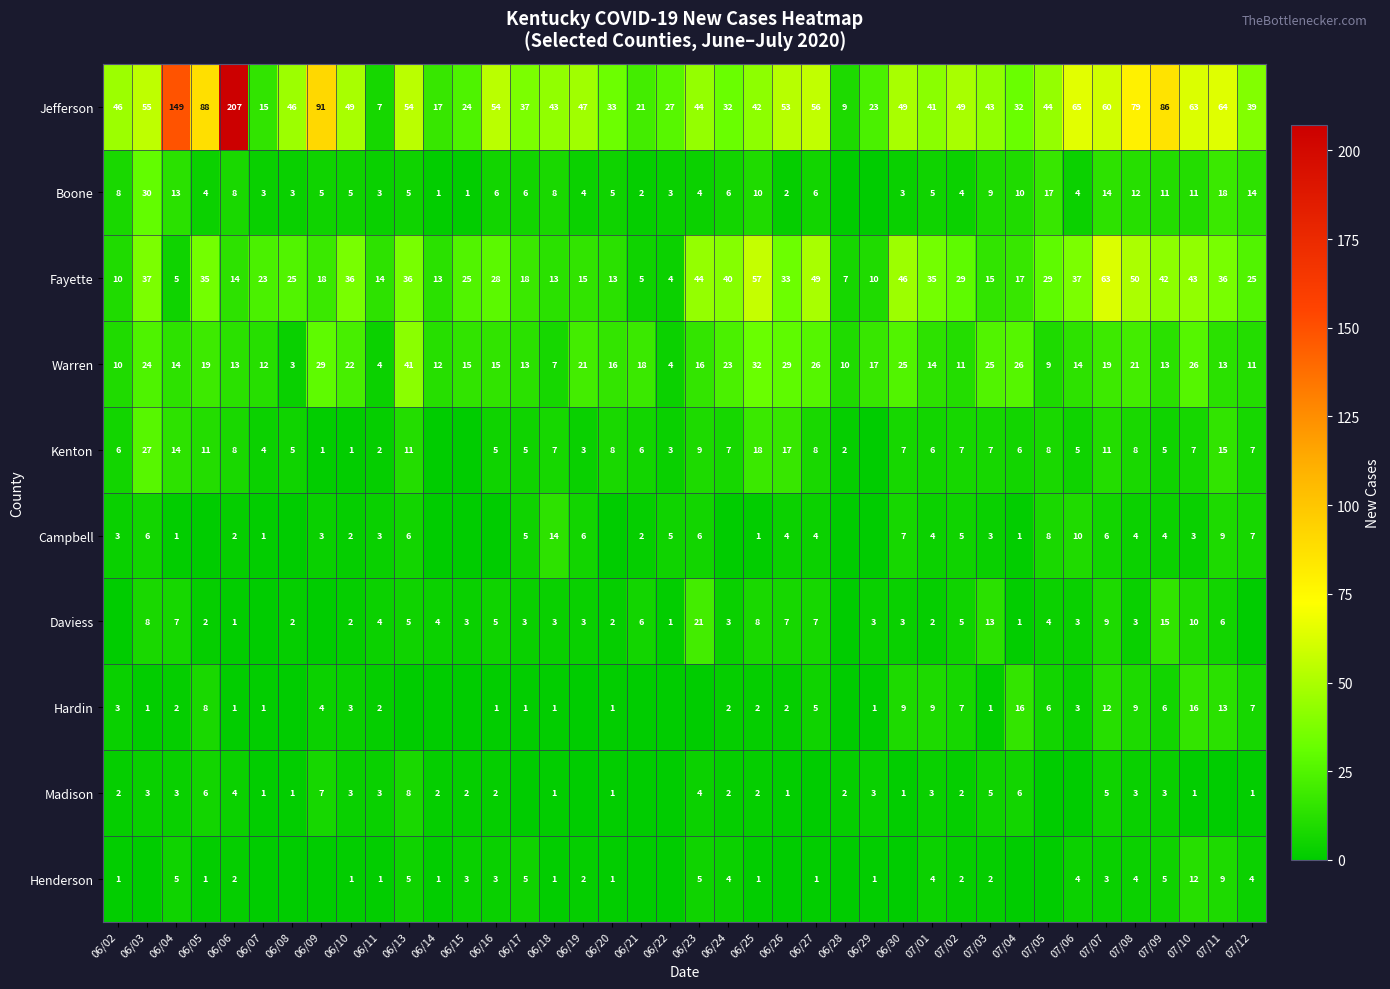

The value of Jefferson at 06/02 is 46. True or false?

True